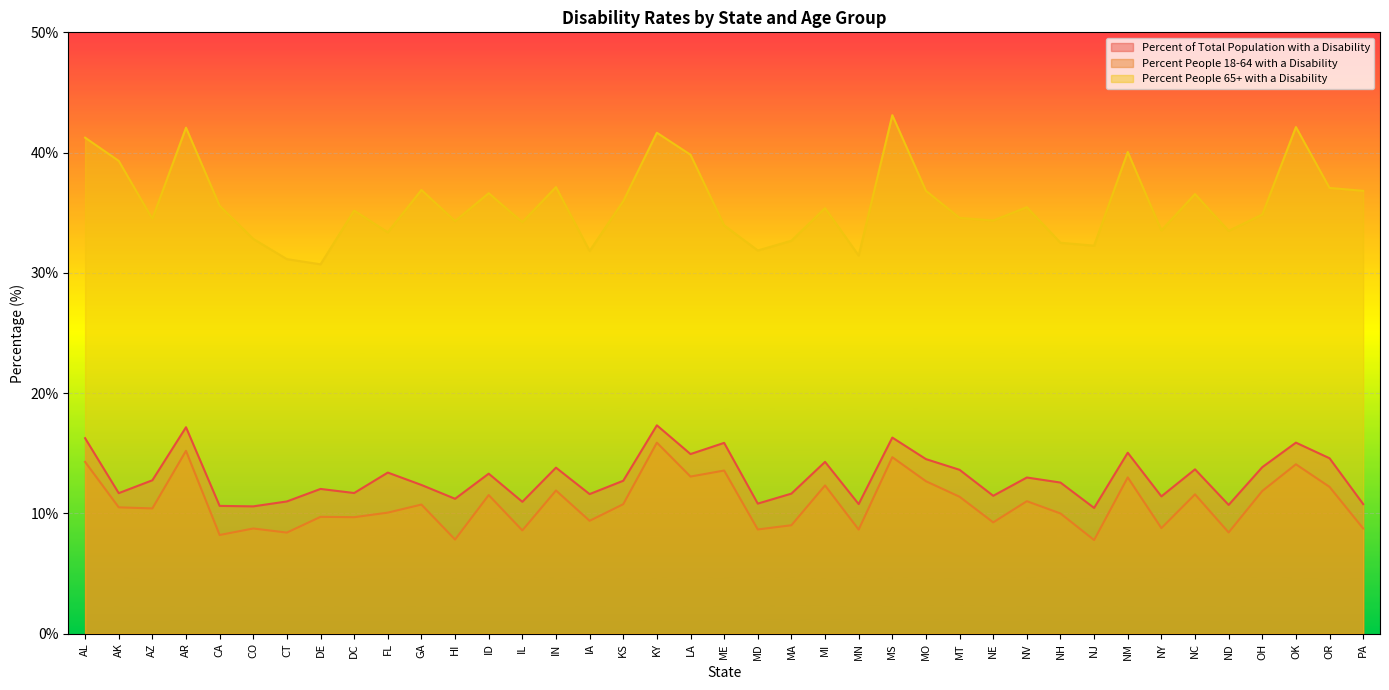

Which series has the widest spread of values?

Percent People 65+ with a Disability